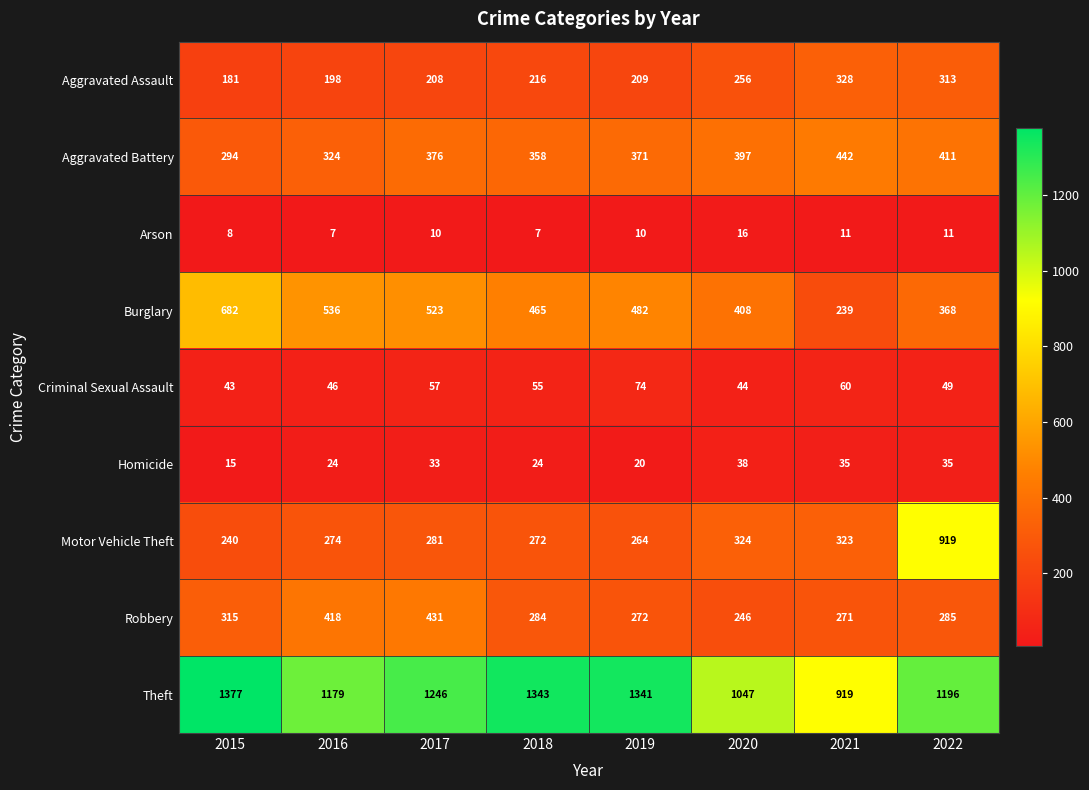

Which series has the largest range (max minus min)?

Motor Vehicle Theft